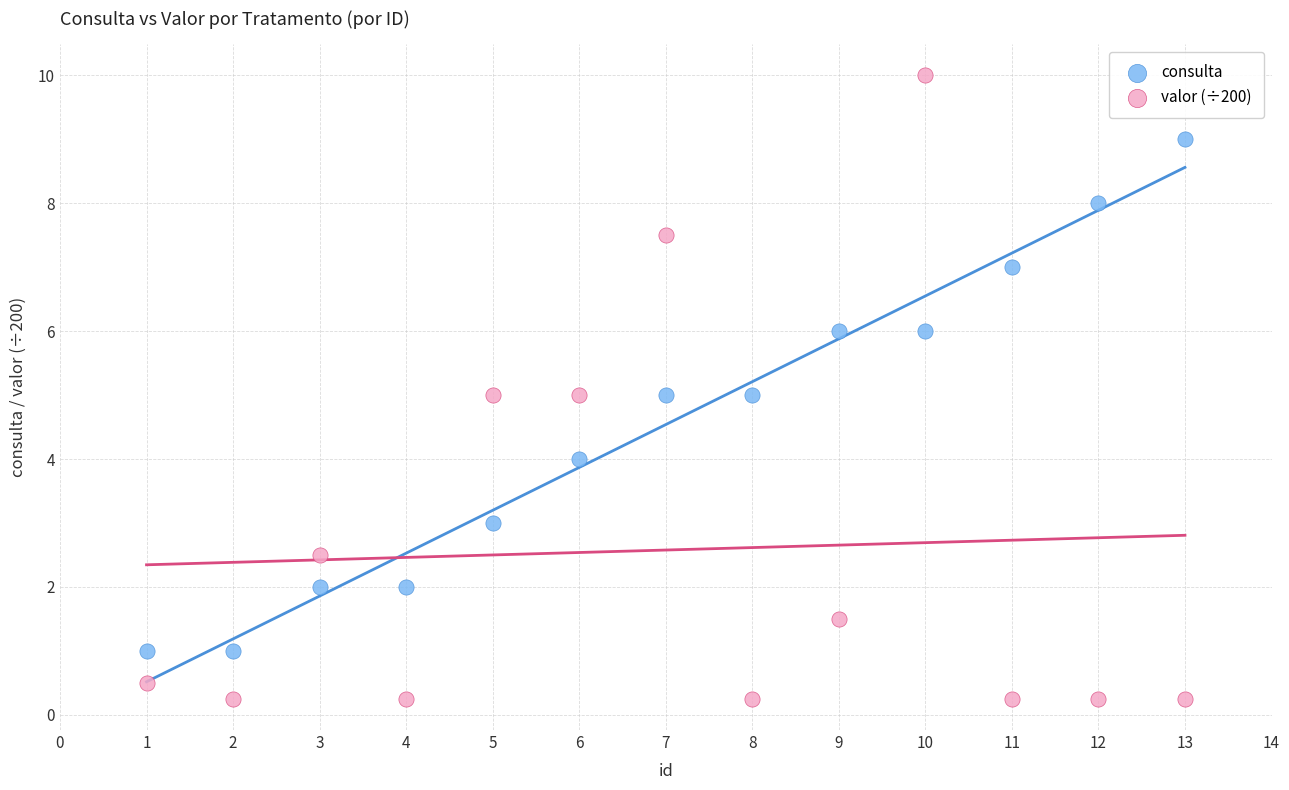

What are all the series names shown in the legend?

consulta, valor (÷200)